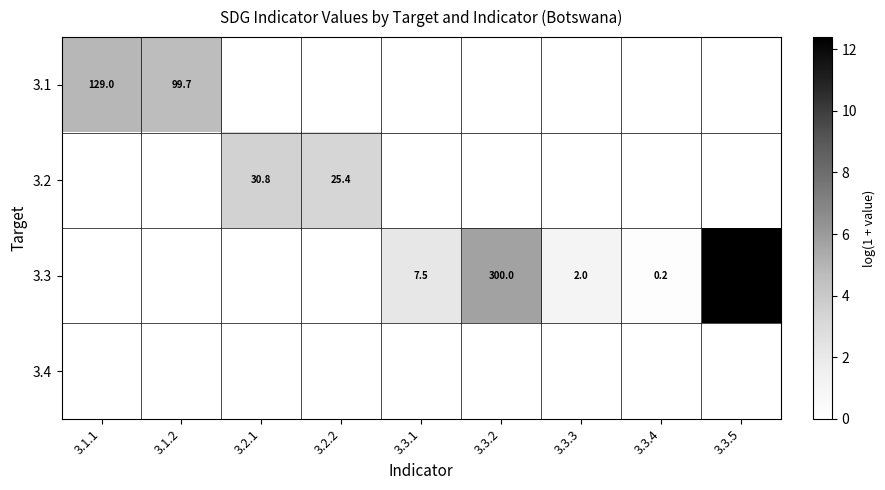

Is it true that 3.1 equals 129.0 at 3.1.1?

True